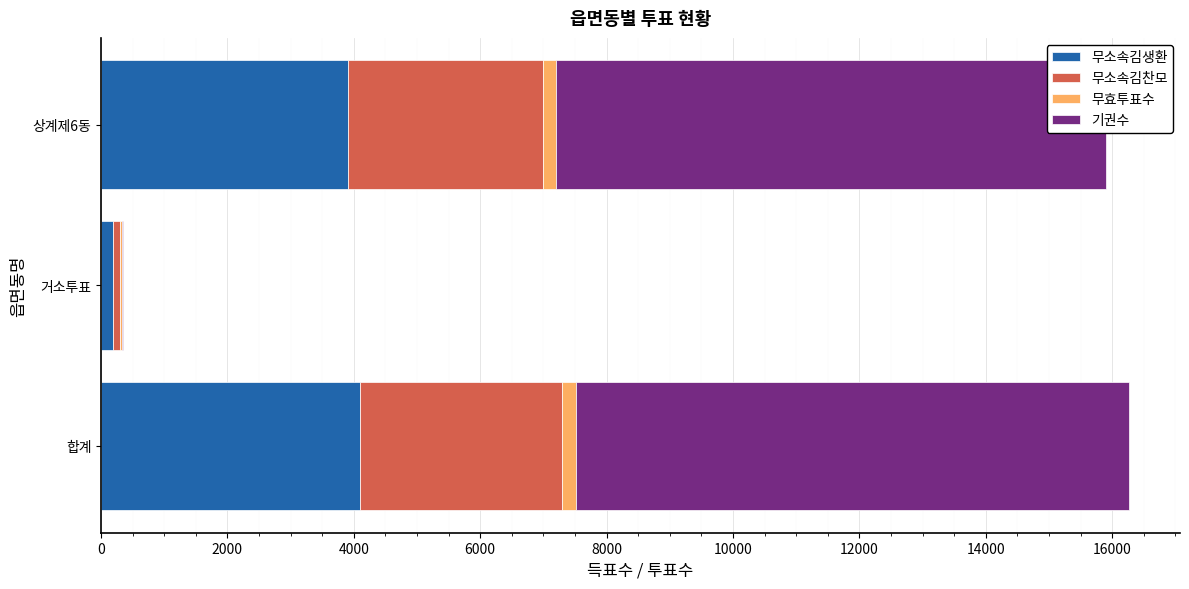

Which series has the widest spread of values?

기권수